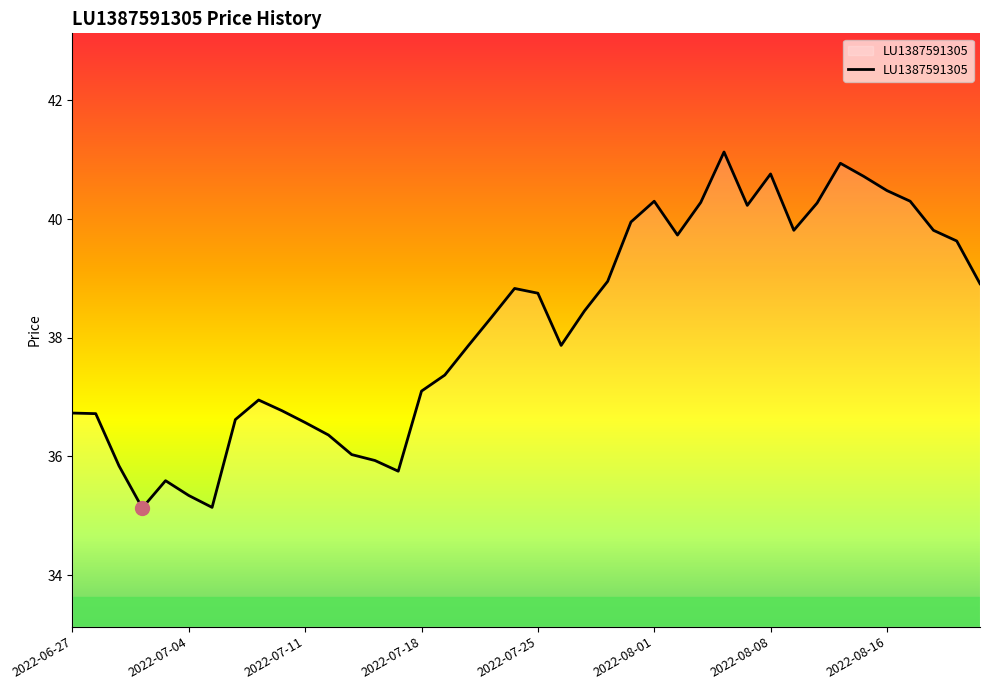

Is this an area chart (filled region under the line)?

No